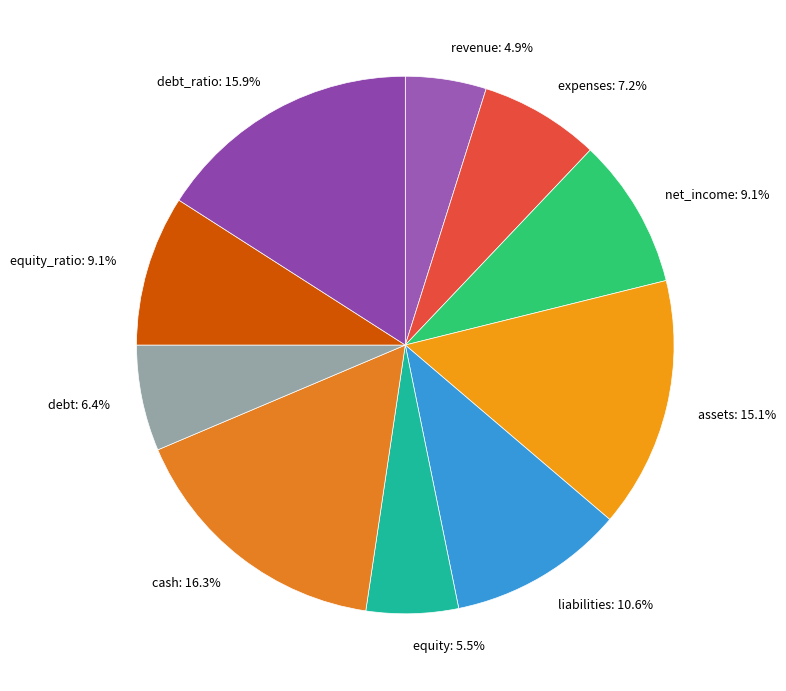

How many segments does this pie chart have?

10